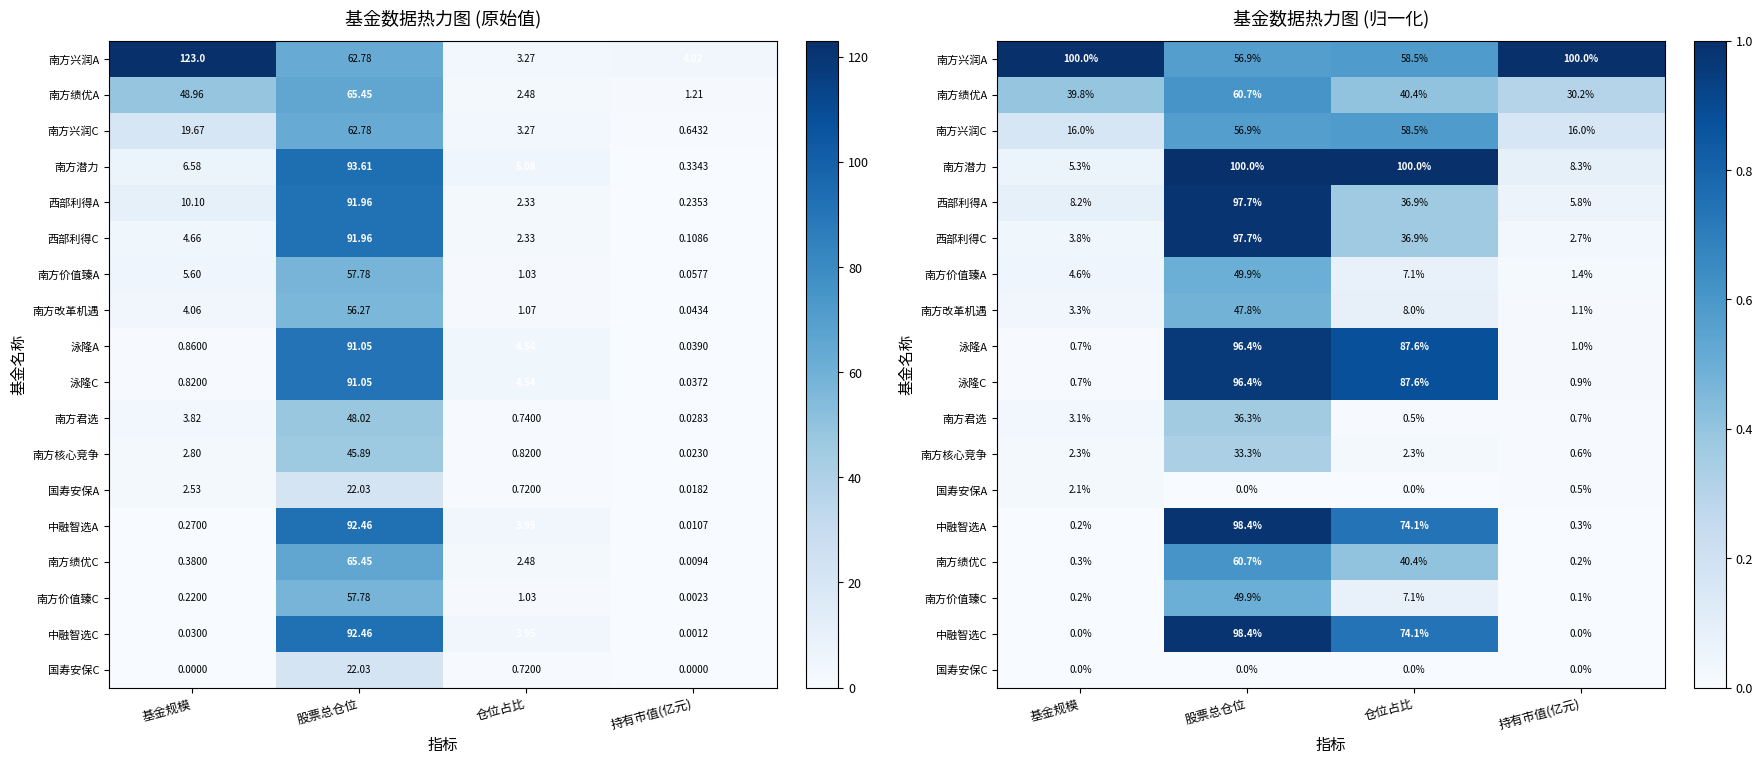

What is the maximum value shown in the chart?

1.0